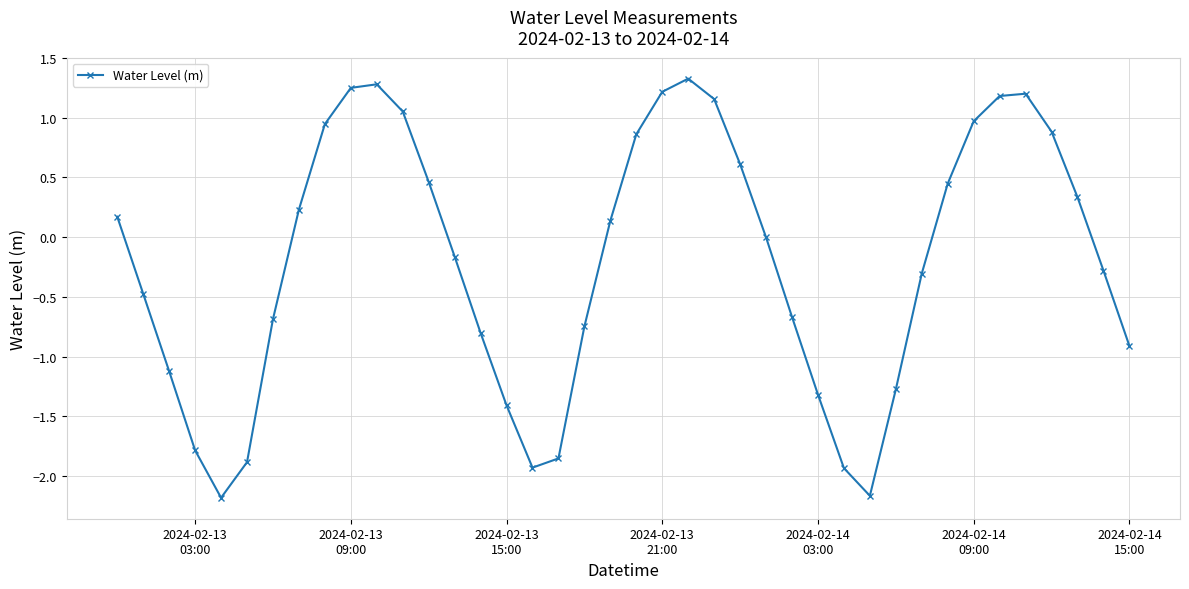

What is the value of the 5th point from the left?

-2.2